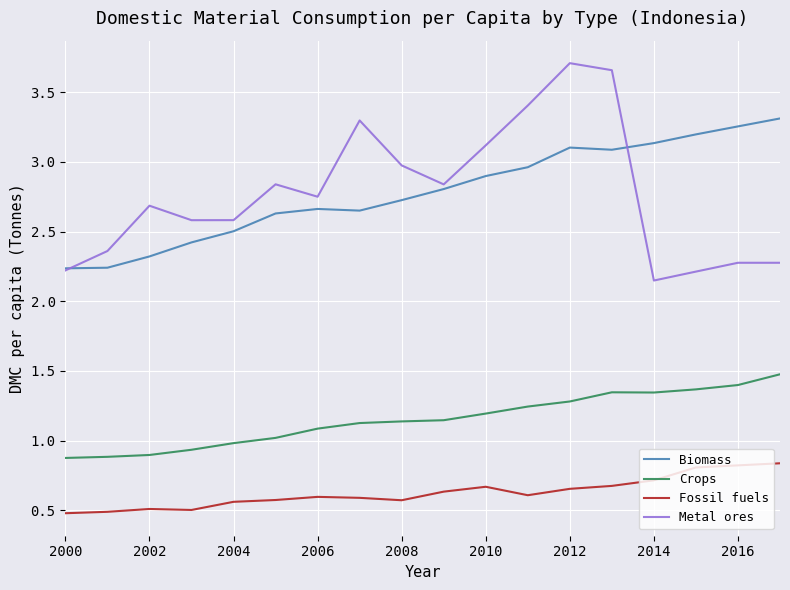

What is the lowest value of the Fossil fuels series?

0.5